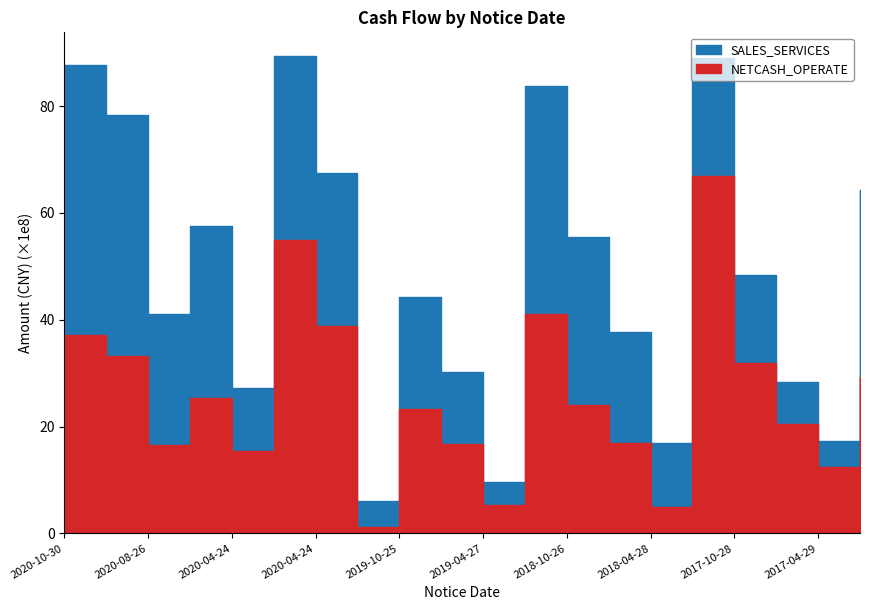

True or false: SALES_SERVICES has more than 1 interior local peaks.

True